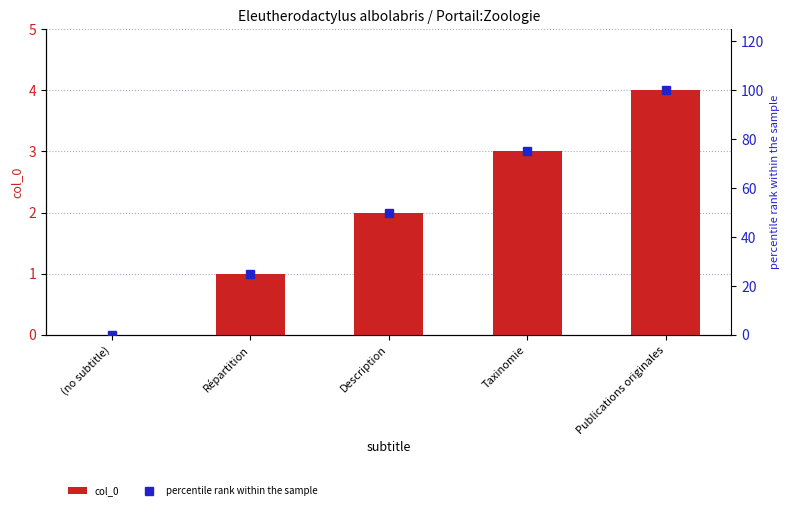

What position from the left is Répartition?

2